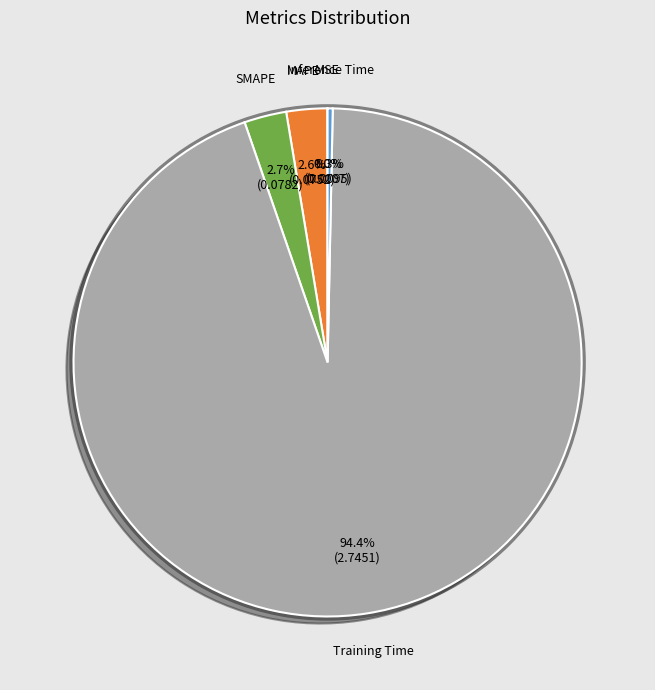

Is there any slice that represents more than half of the pie?

Yes